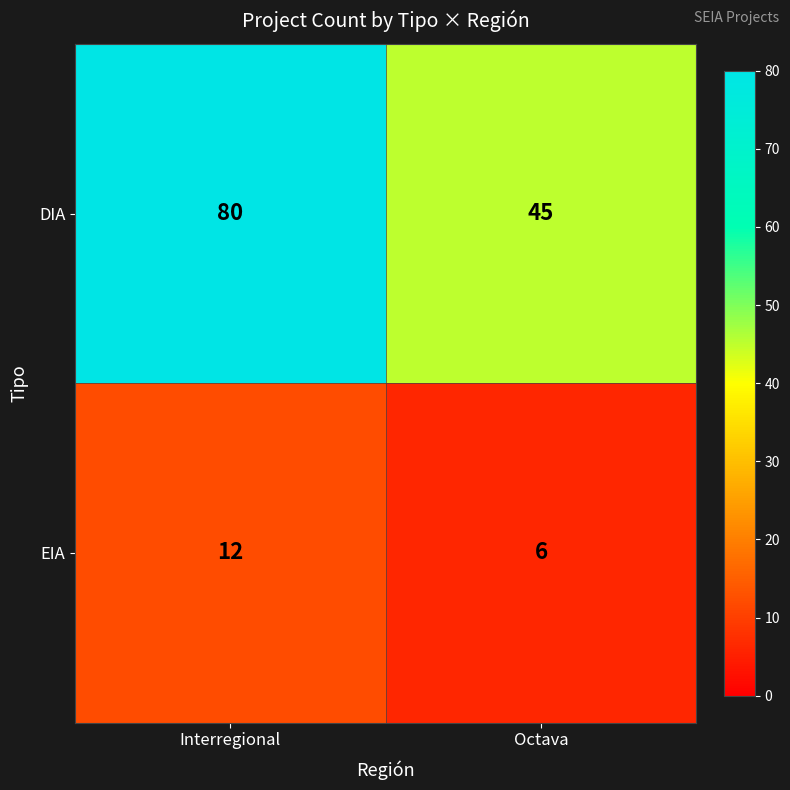

True or false: EIA has a value of 6 at Octava.

True